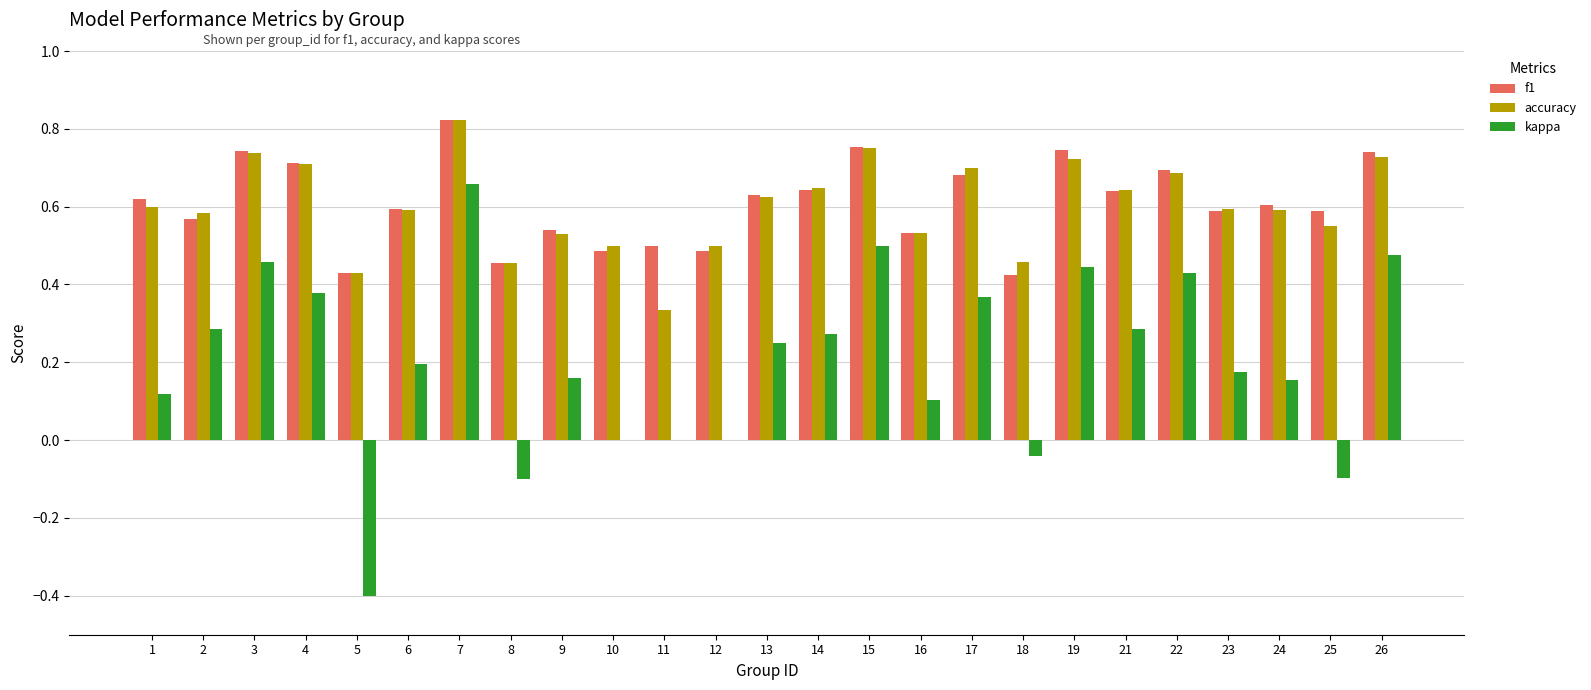

The kappa series shows -0.0 at 25. True or false?

False